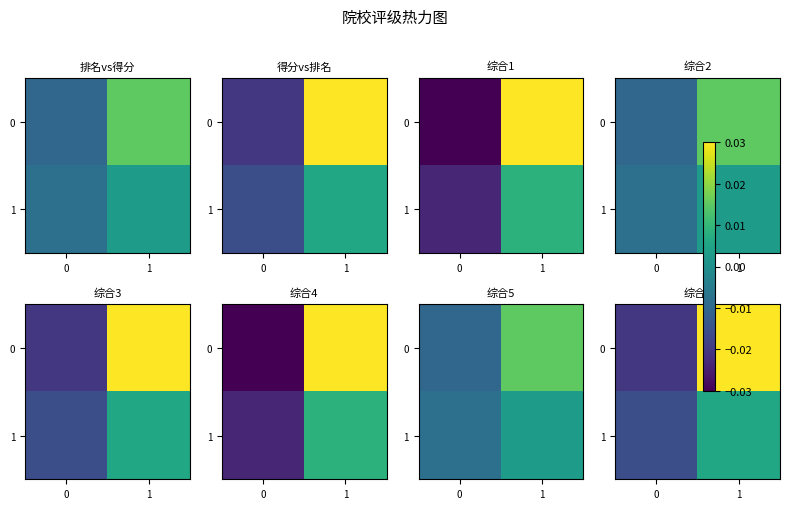

True or false: 1 has a value of -0.0 at 0.

True